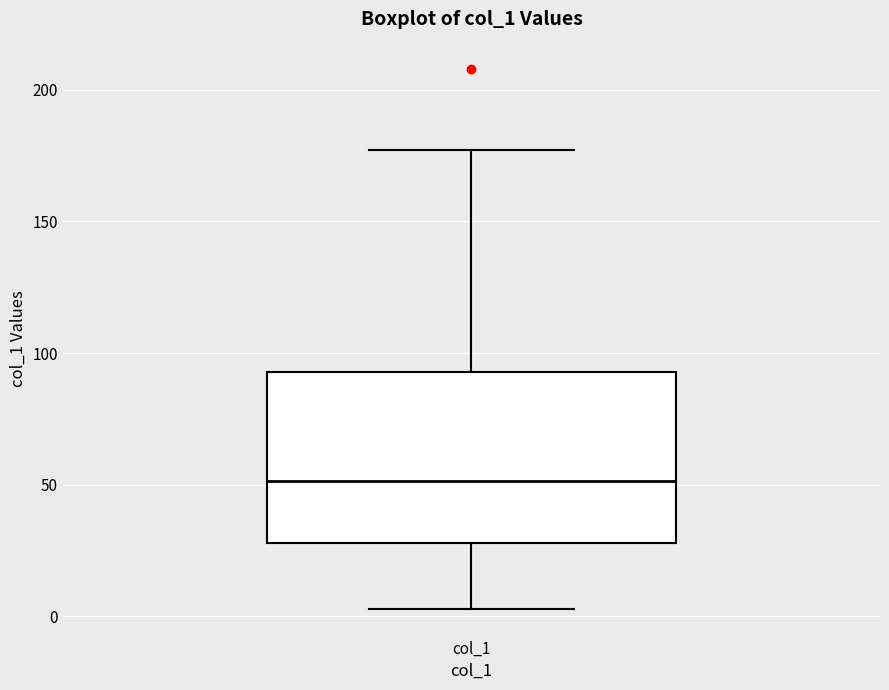

Where does the lower whisker of the box for col_1 end on the y-axis? The values are not printed on the chart, so give them approximately, as read against the axis.

5